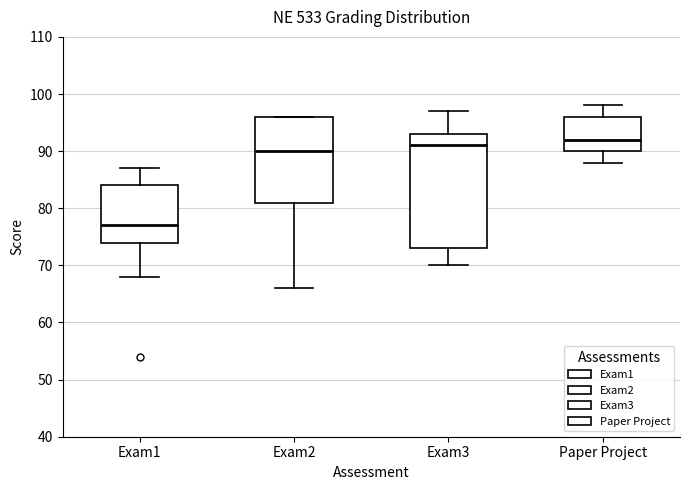

Which box has the highest median line?

Paper Project